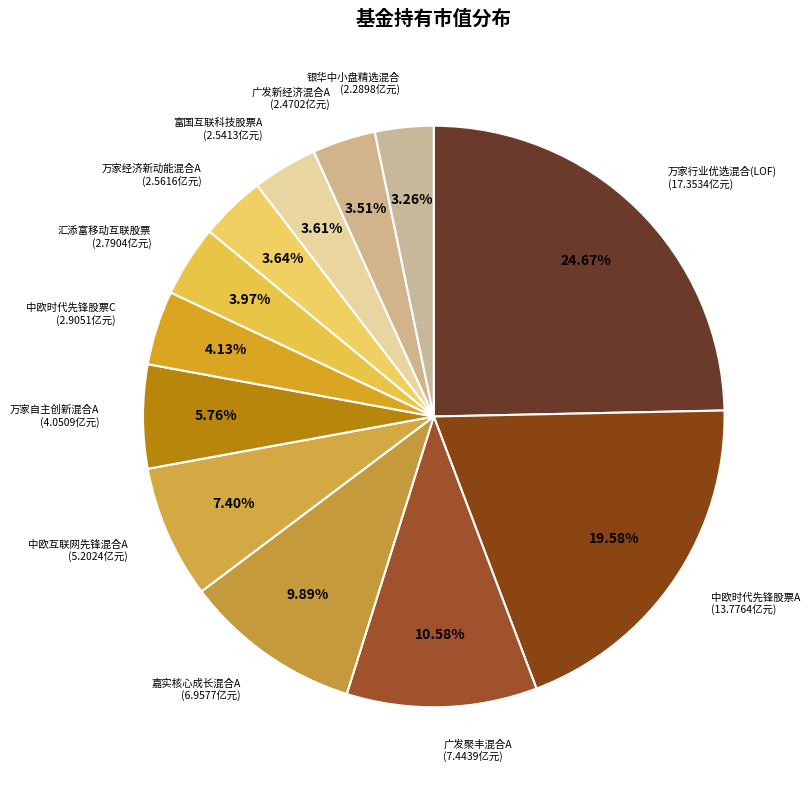

Which category has the biggest portion of the pie?

万家行业优选混合(LOF)